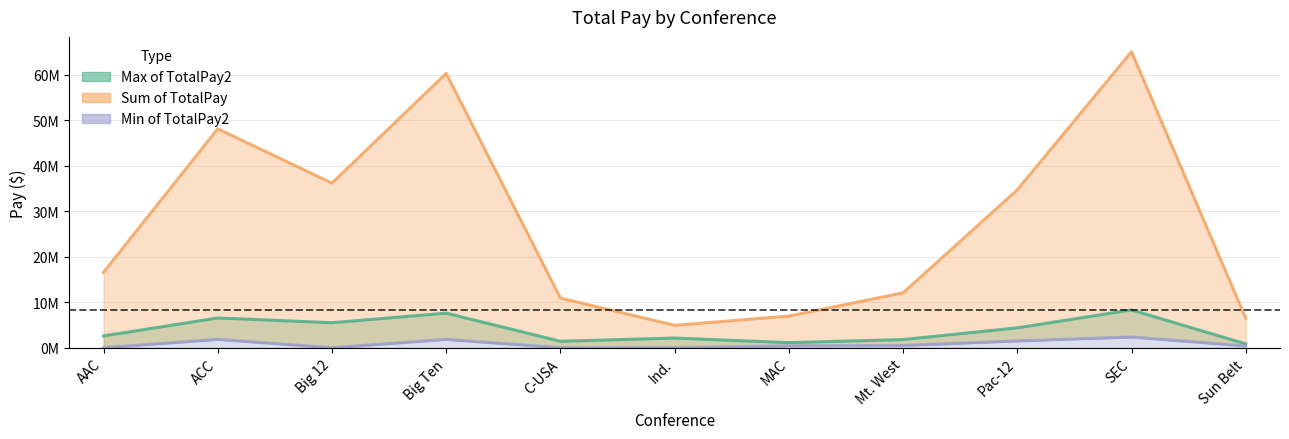

Is it true that Min of TotalPay2 equals 1390999 at AAC?

False